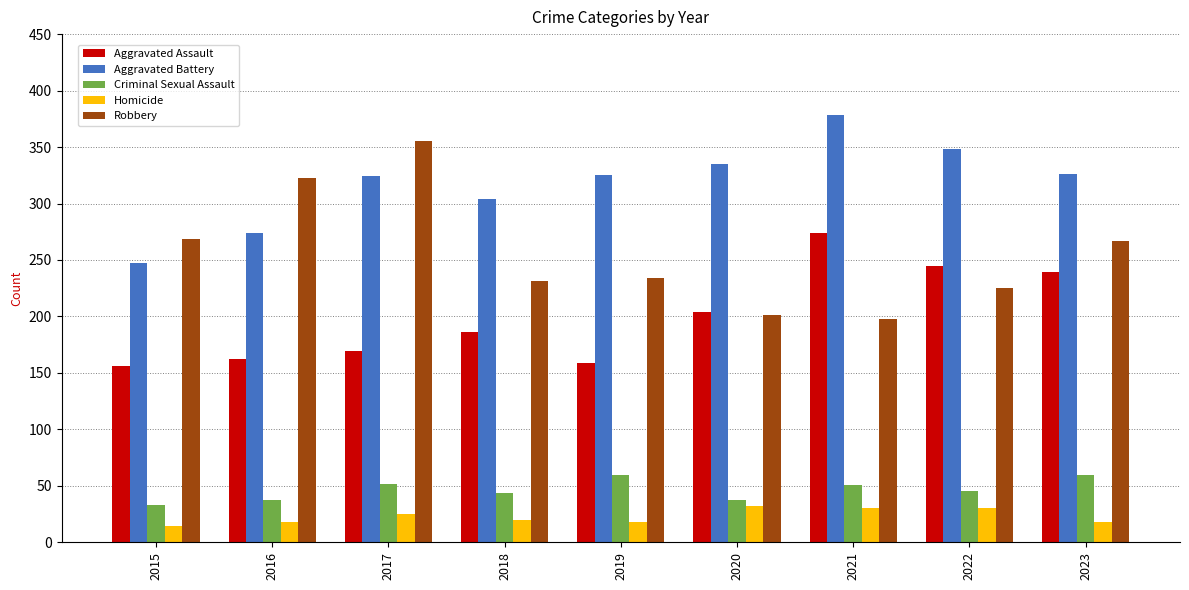

Rank the series at 2021 from lowest to highest value.

Homicide, Criminal Sexual Assault, Robbery, Aggravated Assault, Aggravated Battery